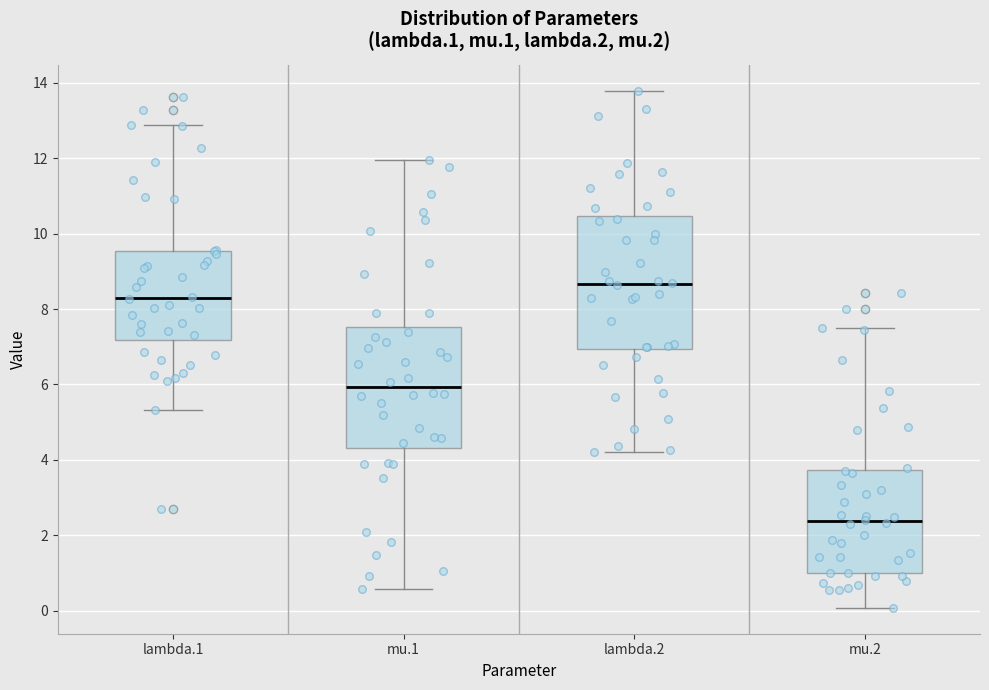

Reading left to right, transcribe this box plot: for each box, give where its median line is, the range the box spans, and where its two whiskers end, as read against the y-axis. The values are not printed on the chart, so give them approximately, as read against the axis.

lambda.1: median 8.4, box 7.2 to 9.6, whiskers 5.4 to 12.8
mu.1: median 6.0, box 4.4 to 7.6, whiskers 0.6 to 12.0
lambda.2: median 8.6, box 7.0 to 10.4, whiskers 4.2 to 13.8
mu.2: median 2.4, box 1.0 to 3.8, whiskers 0.0 to 7.6